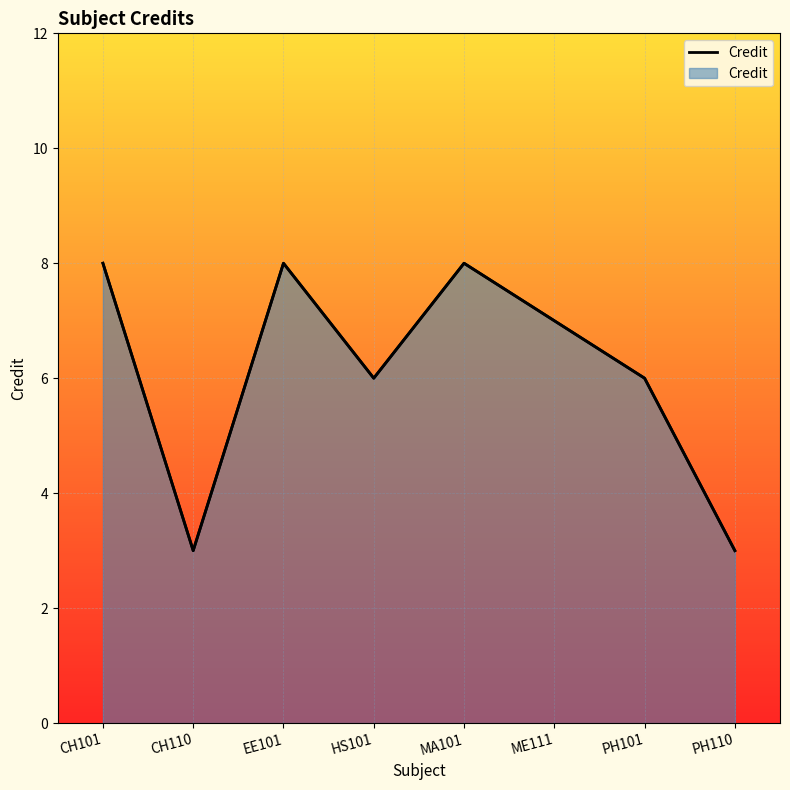

What is the value of the 1st point from the left?

8